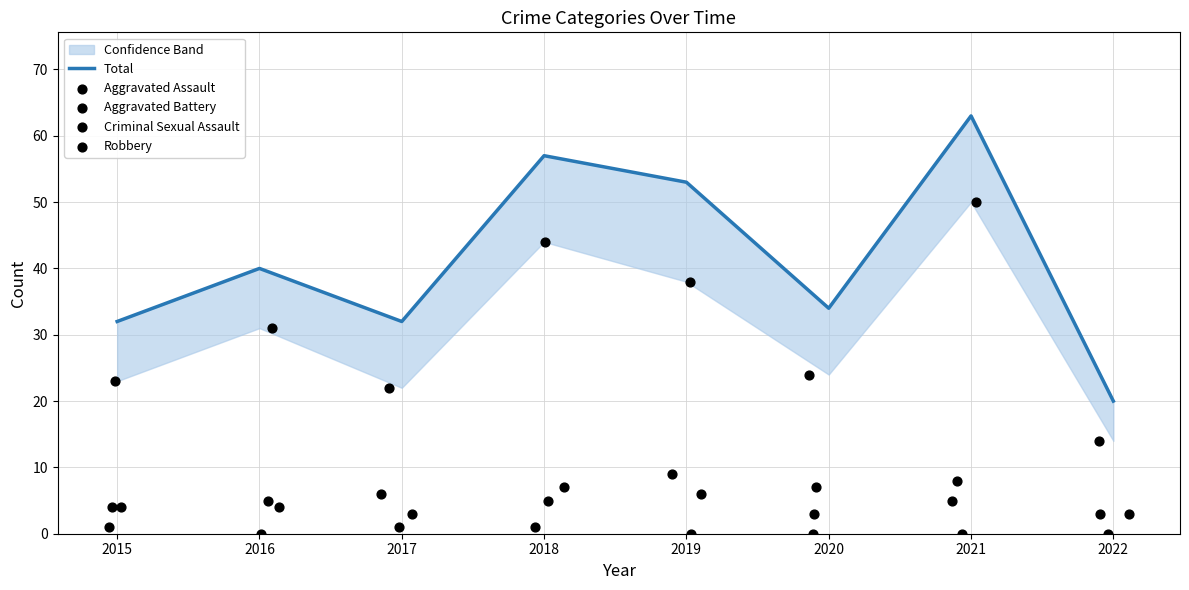

At how many categories does at least one series exceed 55?

2